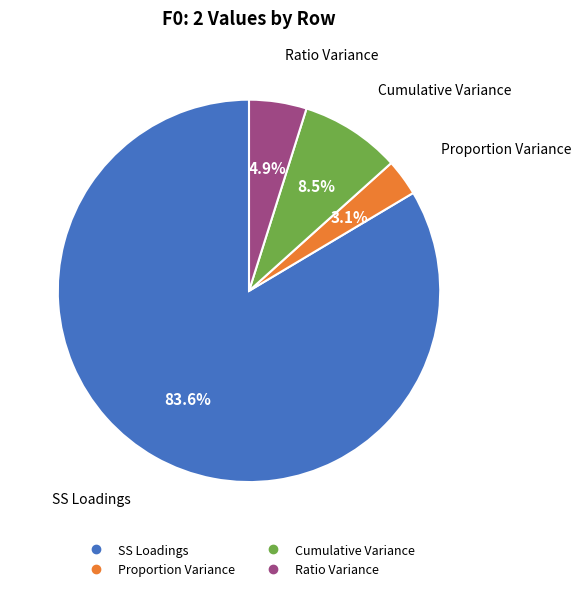

Is the sum of Ratio Variance and Cumulative Variance greater than half?

No